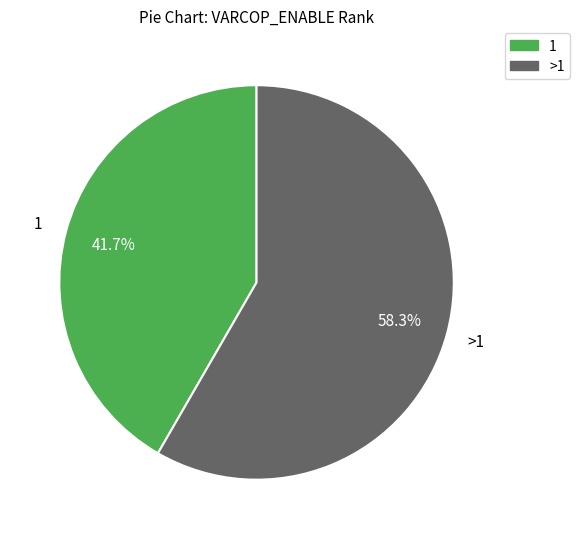

Does any single category account for the majority?

Yes